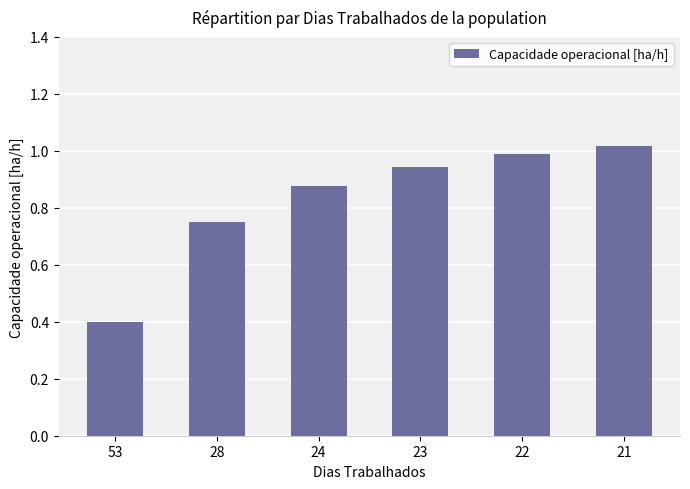

Which category has the highest value across all series?

21